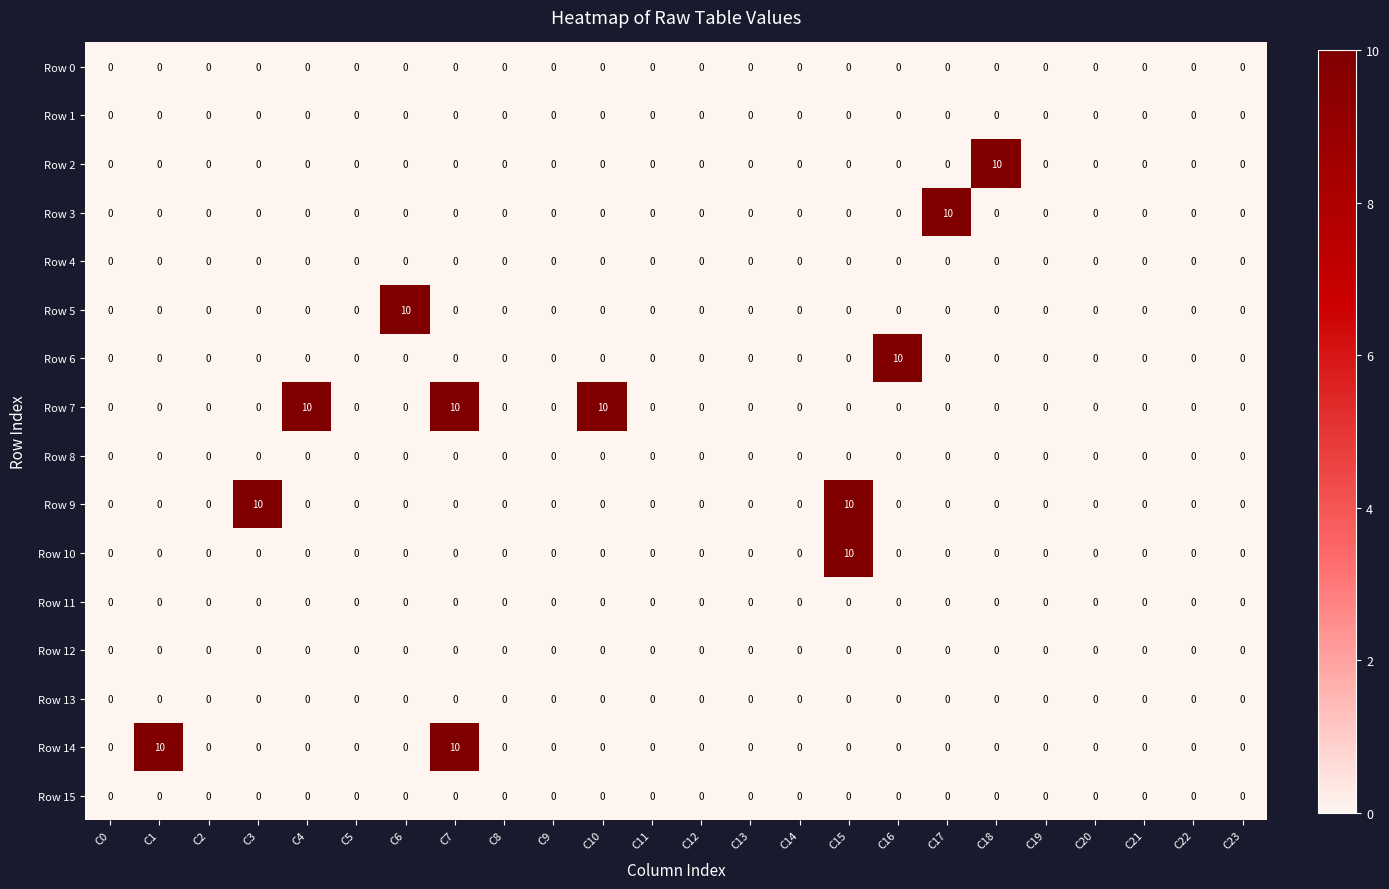

At how many categories does at least one series exceed 1?

10